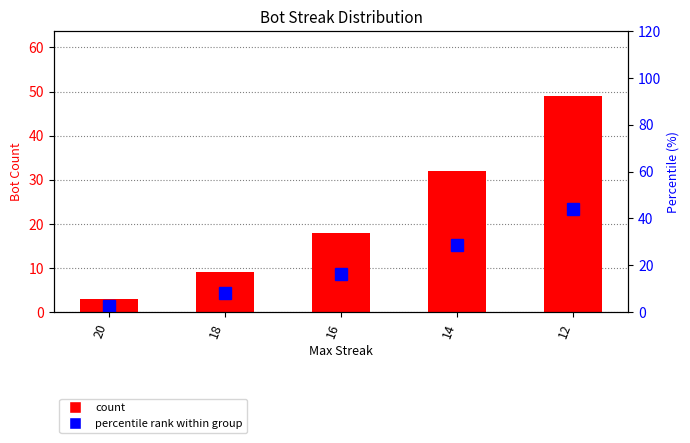

What is the maximum value for Bot Count?

49.0